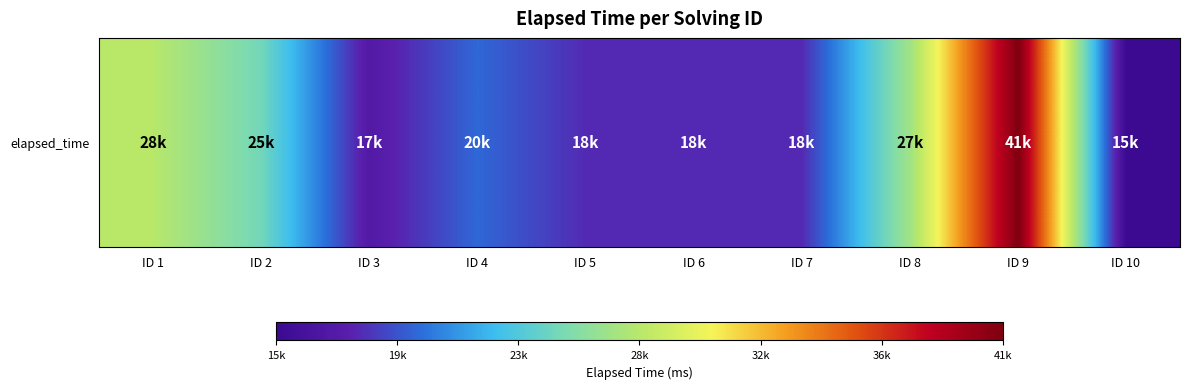

Which has a higher value, ID 4 or ID 5?

ID 4